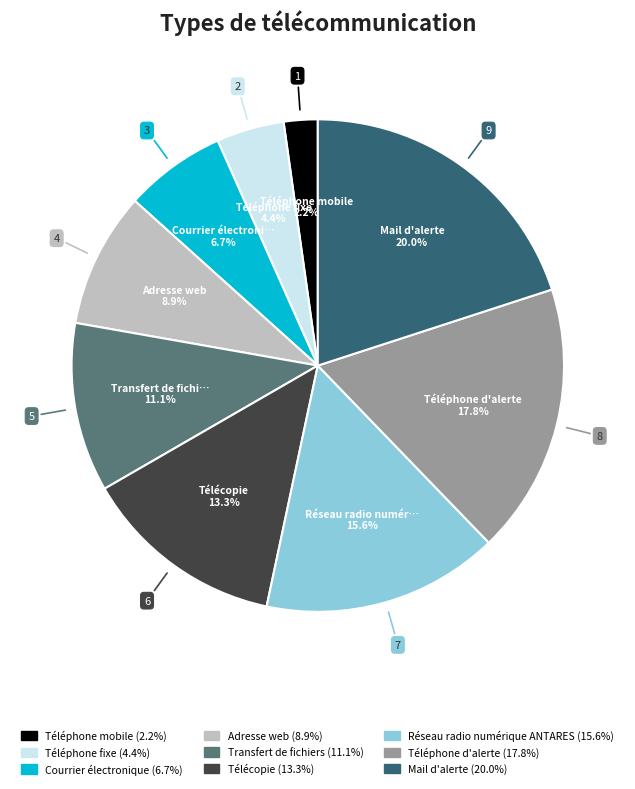

The Adresse web slice represents 9% of the pie. True or false?

True